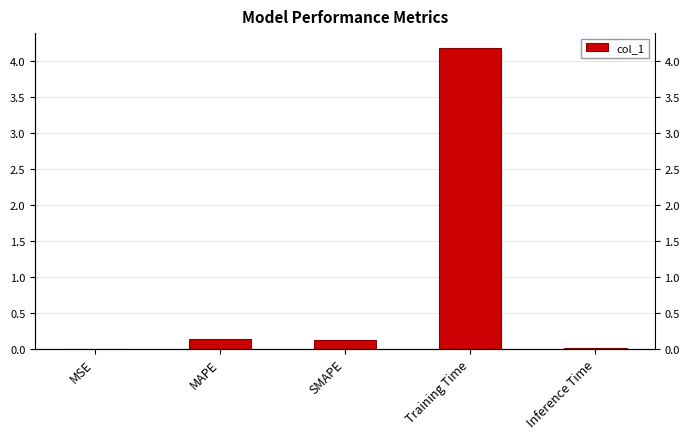

Reading left to right, list all the values displayed in this chart.

MSE=0.0	MAPE=0.1	SMAPE=0.1	Training Time=4.2	Inference Time=0.0